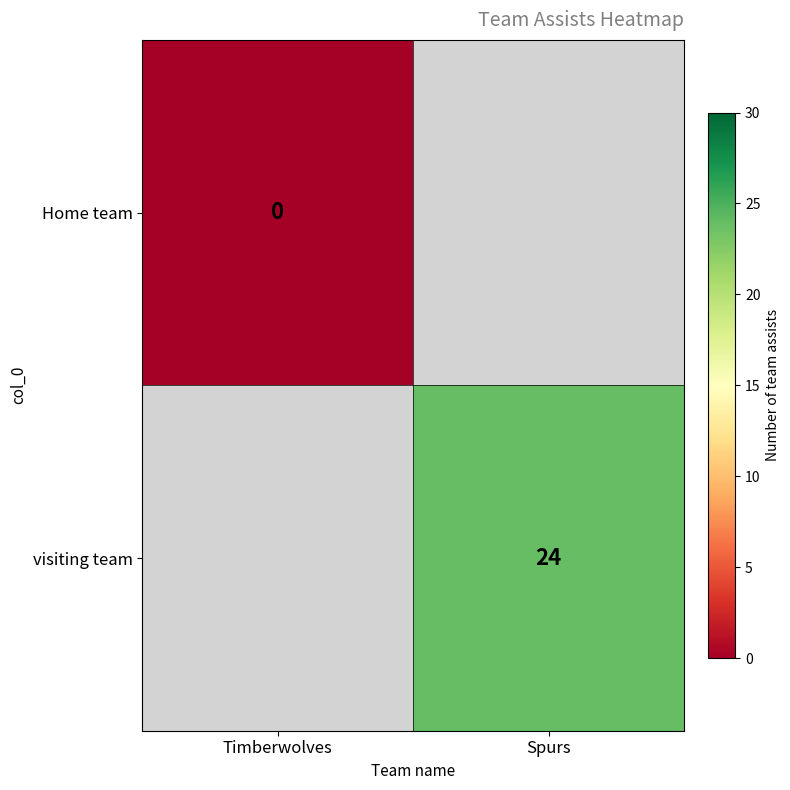

The visiting team series shows 16 at Spurs. True or false?

False